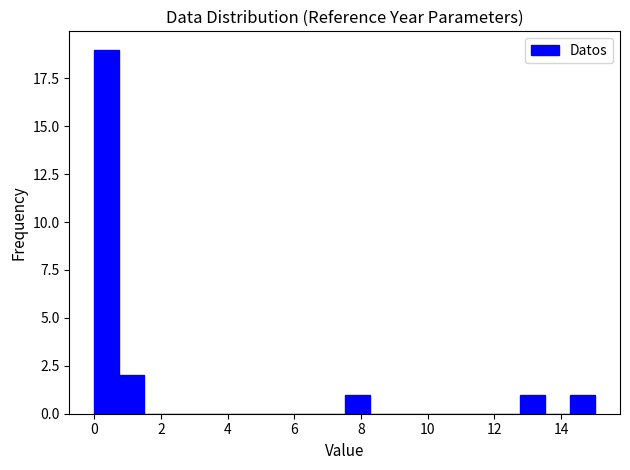

Around what value on the x-axis is the tallest bar? Give the approximate position of its centre, as read against the axis.

0.4